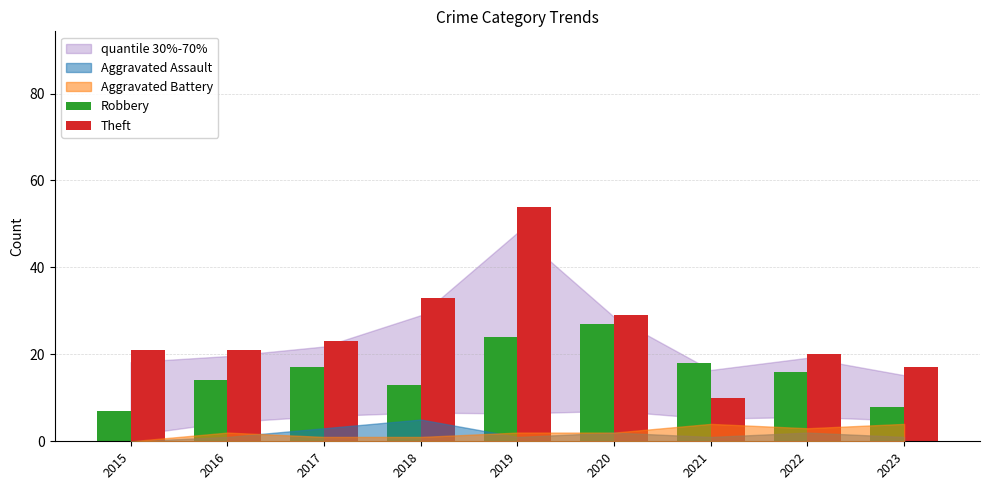

Reading right to left, transcribe all the data shown in this chart.

Robbery: 2023=8	2022=16	2021=18	2020=27	2019=24	2018=13	2017=17	2016=14	2015=7
Theft: 2023=17	2022=20	2021=10	2020=29	2019=54	2018=33	2017=23	2016=21	2015=21